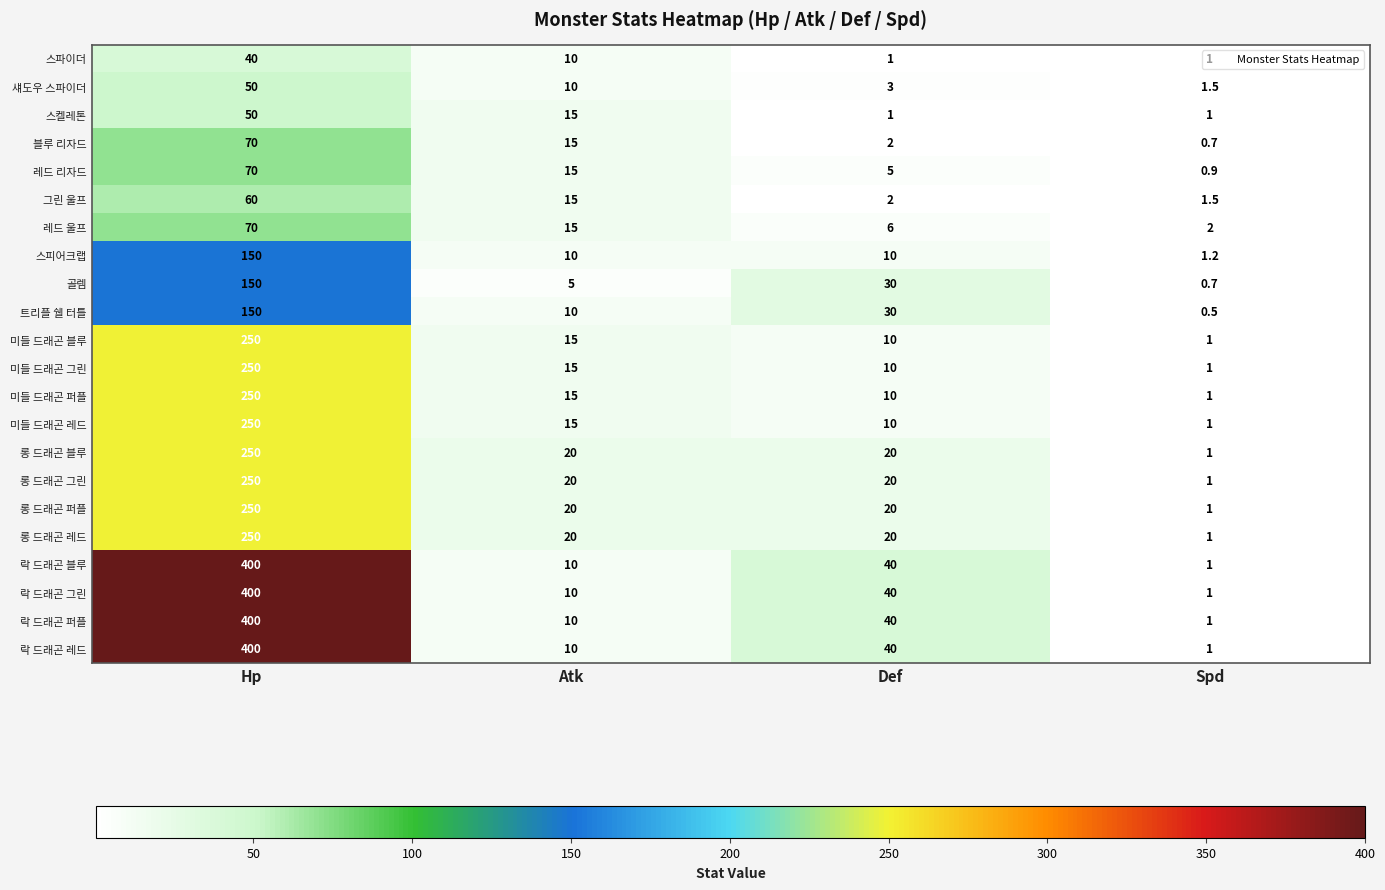

What is the sum of all 스켈레톤 values?

67.0